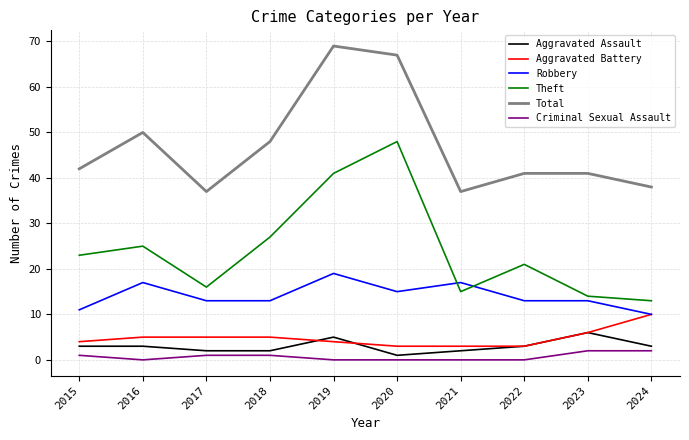

What is the spread (max minus min) of values at 2018?

47